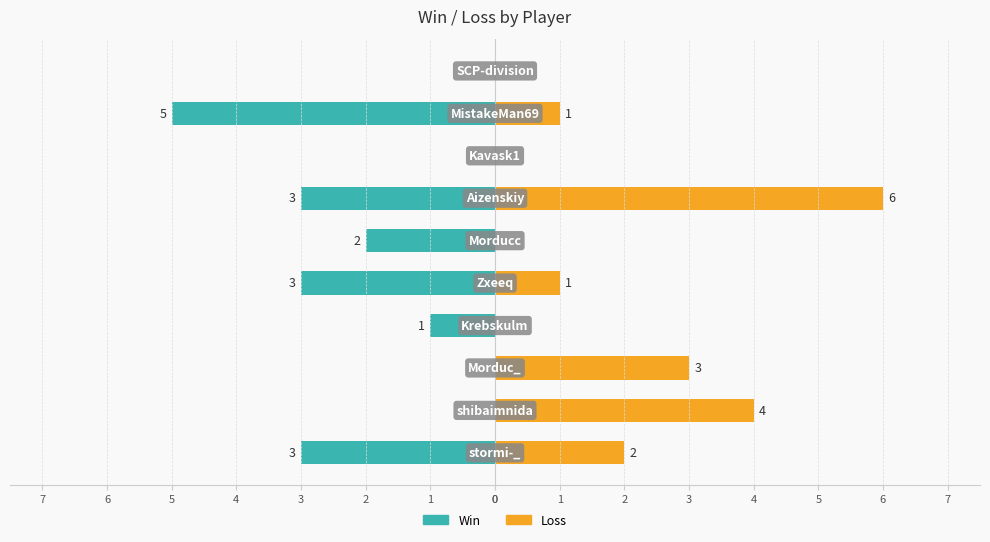

How many groups of bars are there?

10